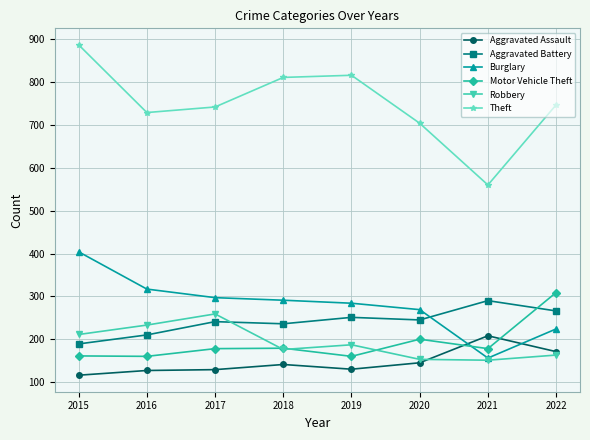

How many values in the Theft series are below 747?

4